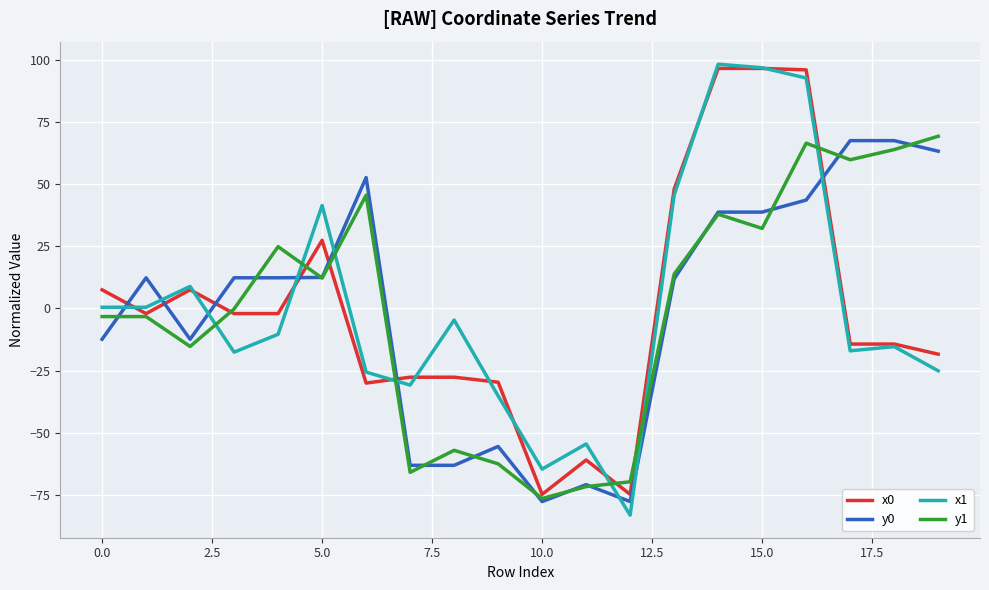

Which series ends up on top after the final intersection of x1 and x0?

x0